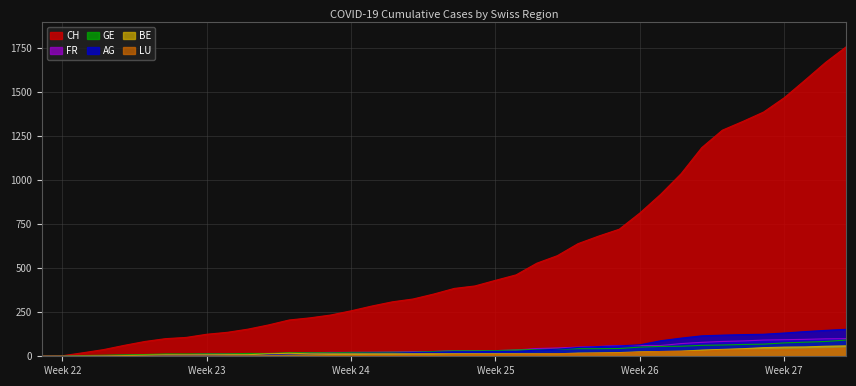

Which series has the widest spread of values?

CH